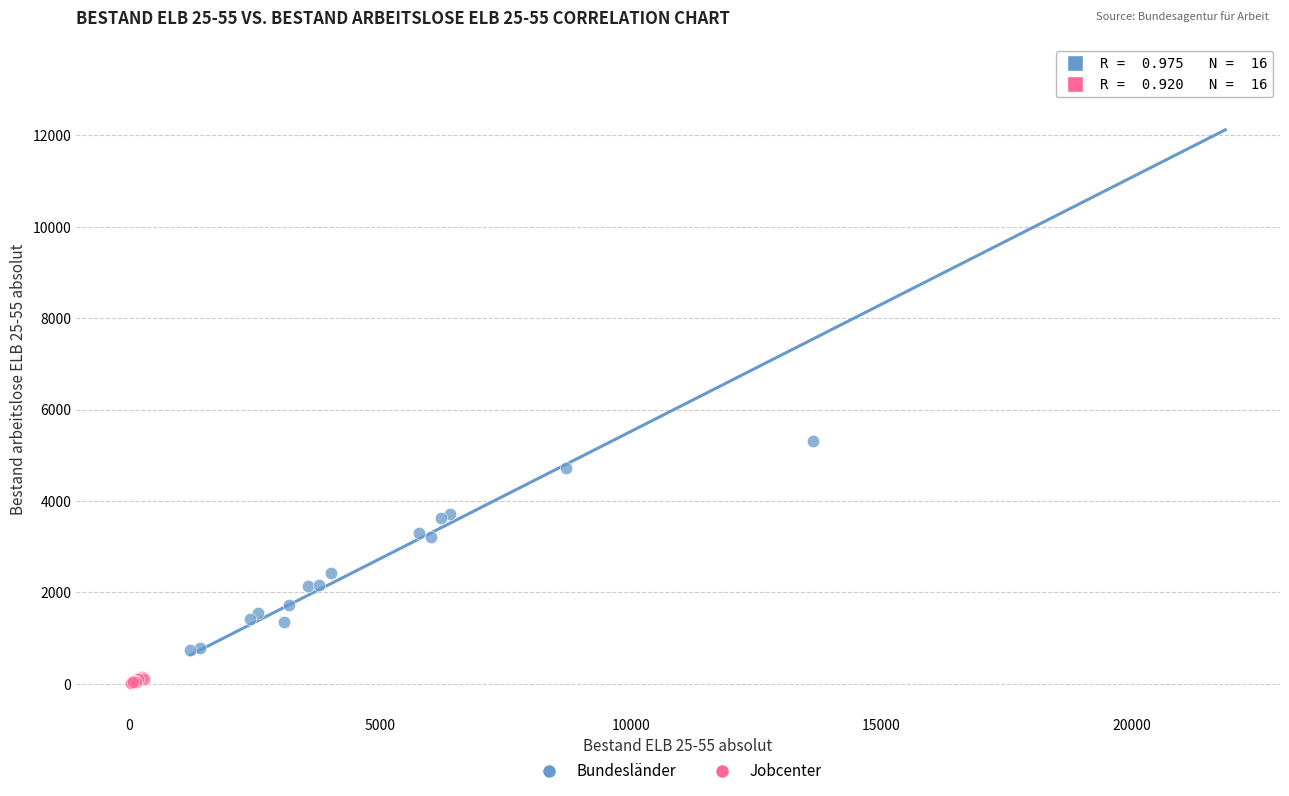

What are all the series names shown in the legend?

Bundesländer, Jobcenter